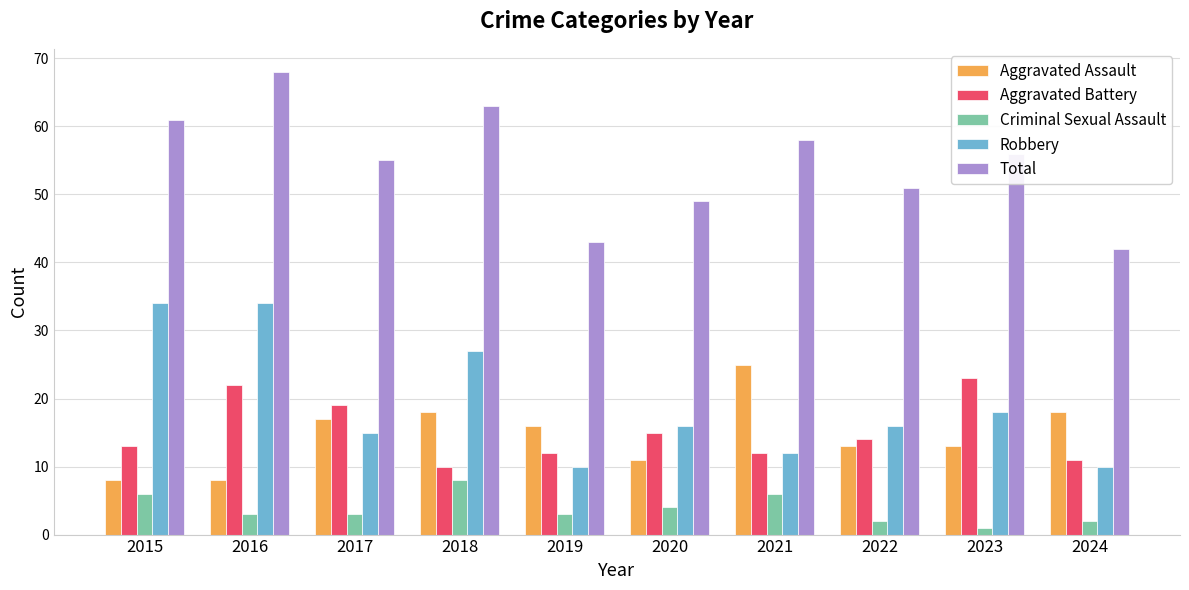

Which series changed the most between 2022 and 2024?

Total